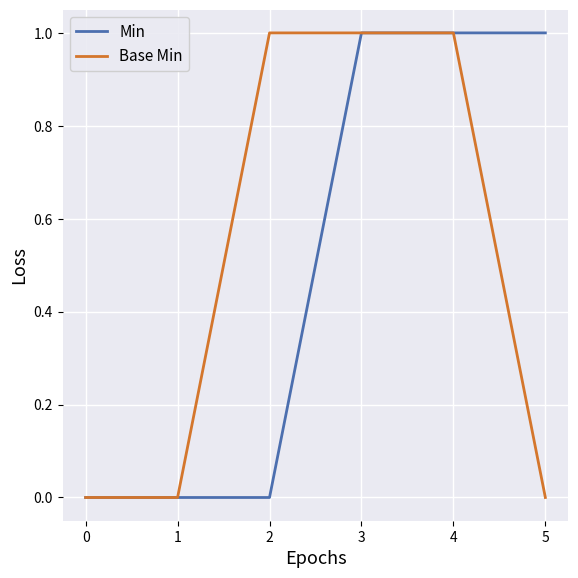

The Base Min series shows 0 at 5. True or false?

True